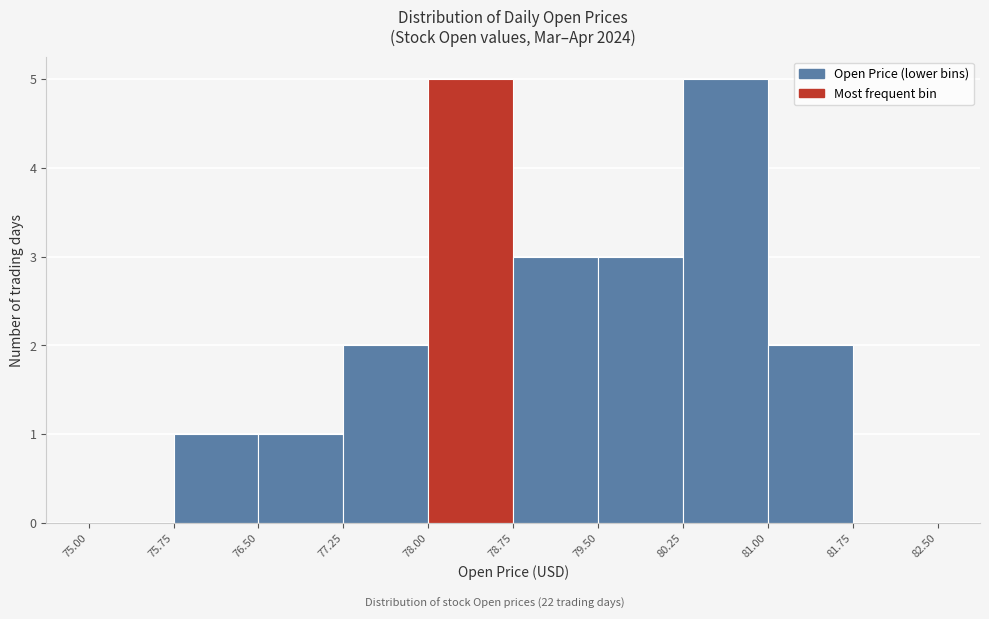

Reading left to right, list every bar in this chart as the range it spans on the x-axis followed by its height. The values are not printed on the chart, so give them approximately, as read against the axis.

75.00 to 75.75: 0
75.75 to 76.50: 1
76.50 to 77.25: 1
77.25 to 78.00: 2
78.00 to 78.75: 5
78.75 to 79.50: 3
79.50 to 80.25: 3
80.25 to 81.00: 5
81.00 to 81.75: 2
81.75 to 82.50: 0